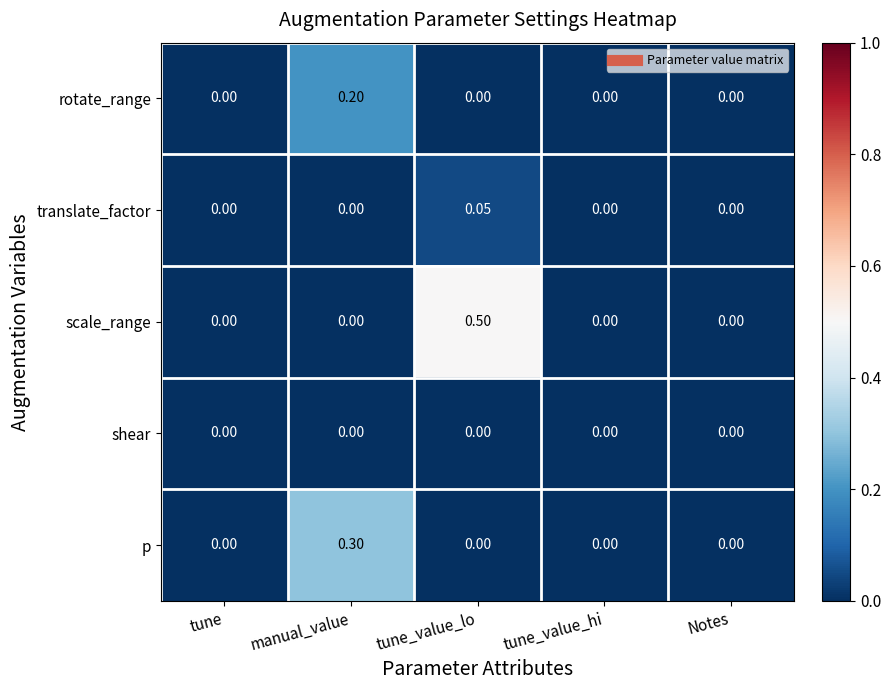

At which category is the sum across all series the highest?

tune_value_lo